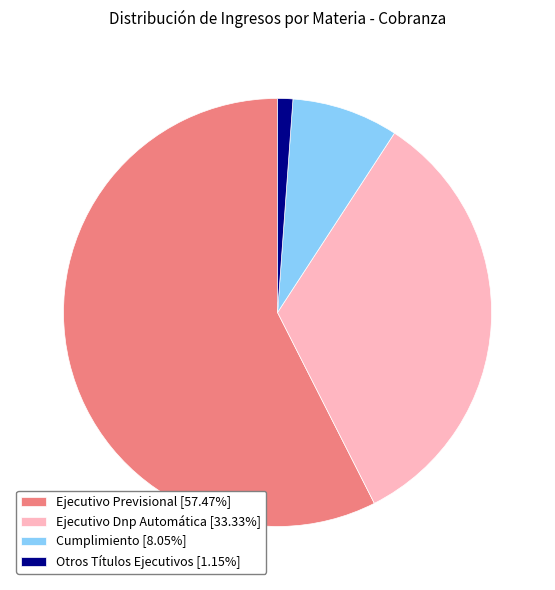

Approximately how many times larger is the value at Ejecutivo Previsional [57.47%] compared to Cumplimiento [8.05%]?

7.1